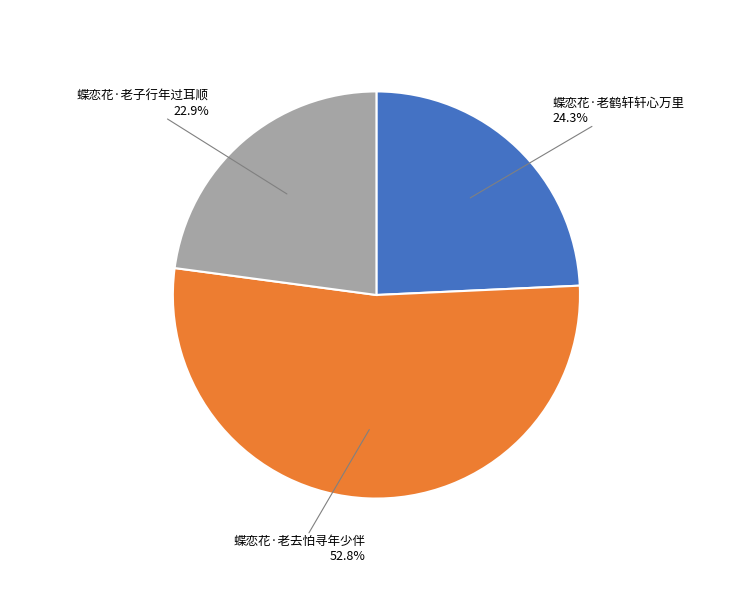

What percentage do 蝶恋花·老鹤轩轩心万里 and 蝶恋花·老去怕寻年少伴 together represent?

77.1%